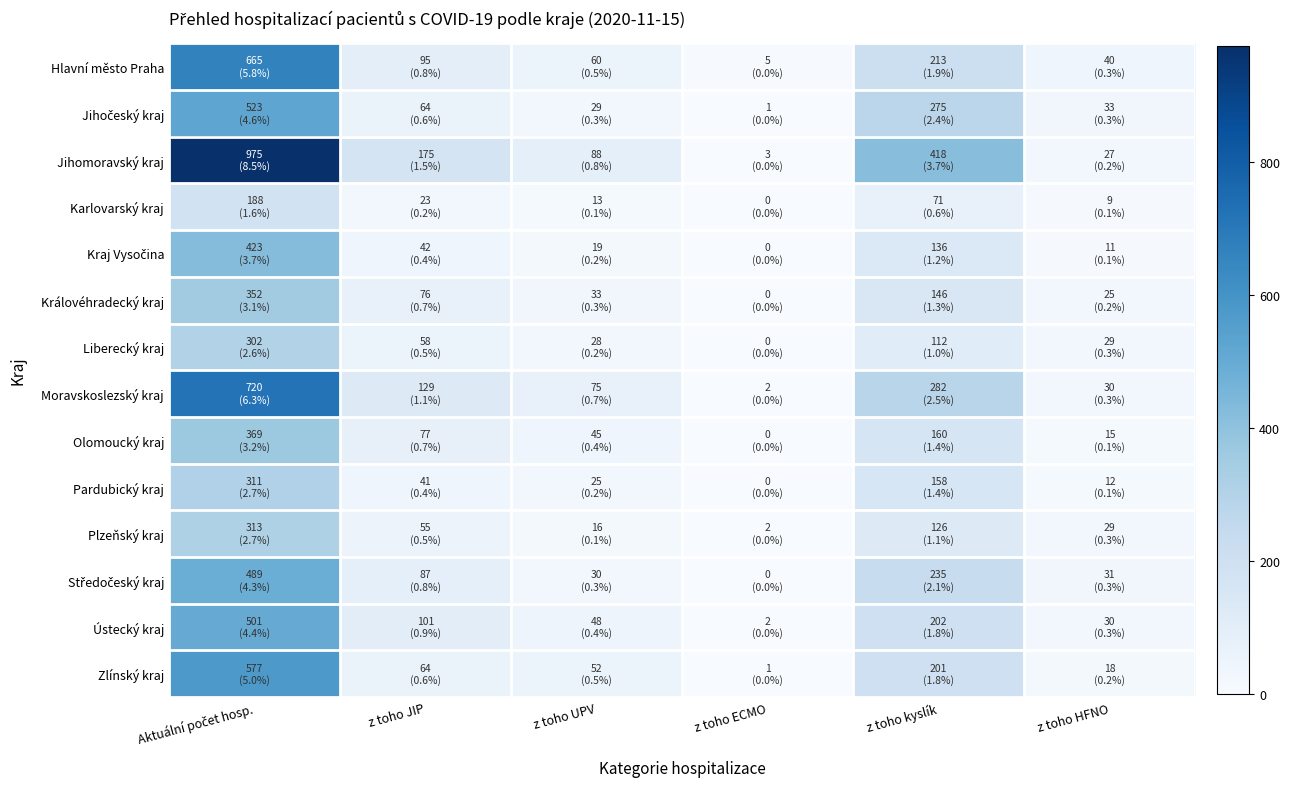

How many series are shown in this chart?

14